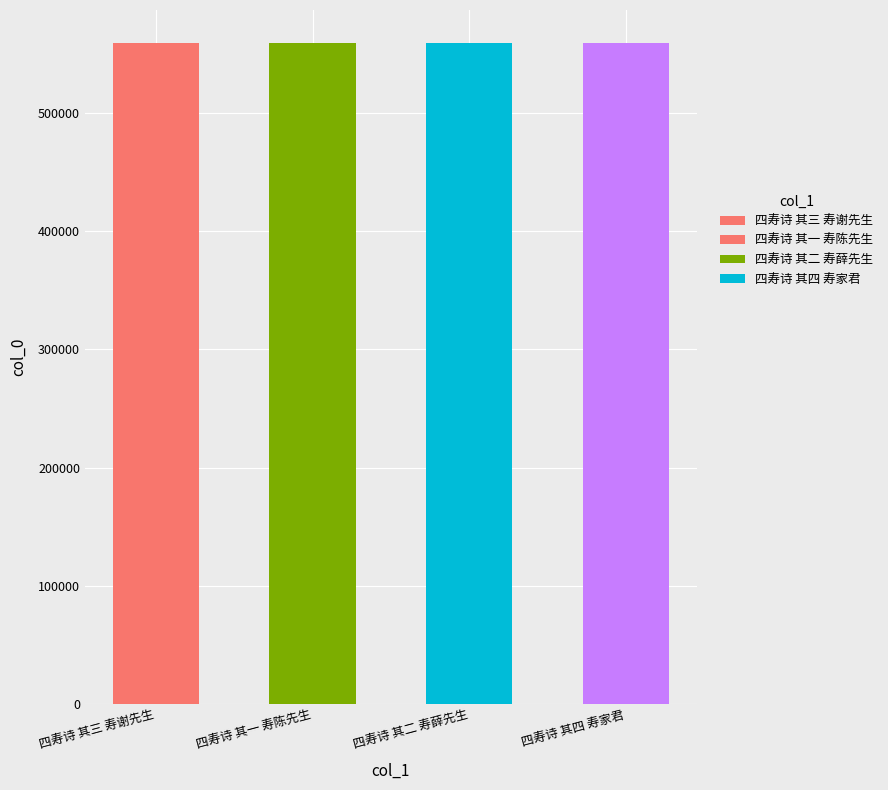

What is the ratio of the value at 四寿诗 其四 寿家君 to the value at 四寿诗 其一 寿陈先生?

1.0